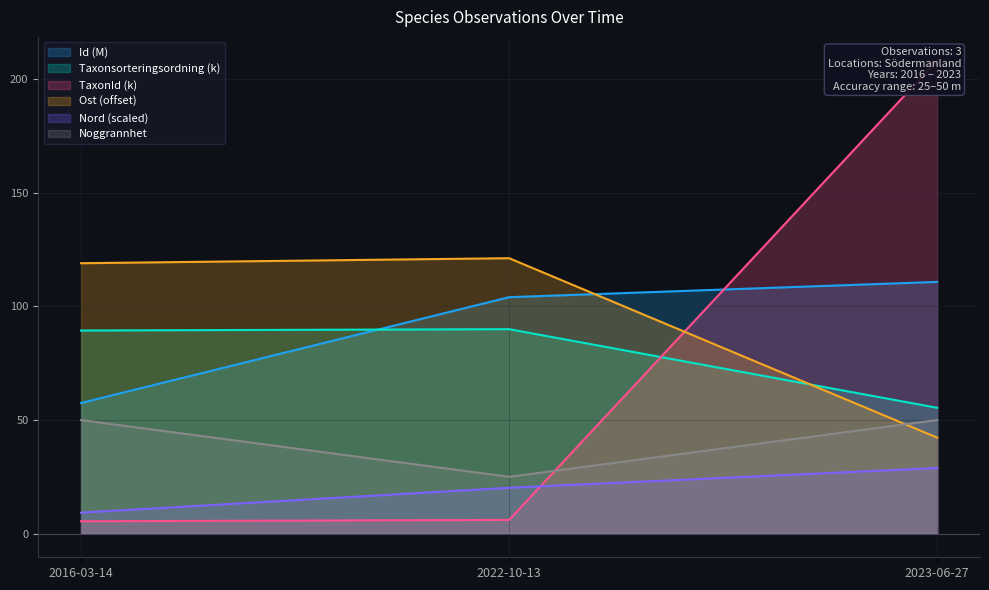

What is the maximum value for Ost?

121.2